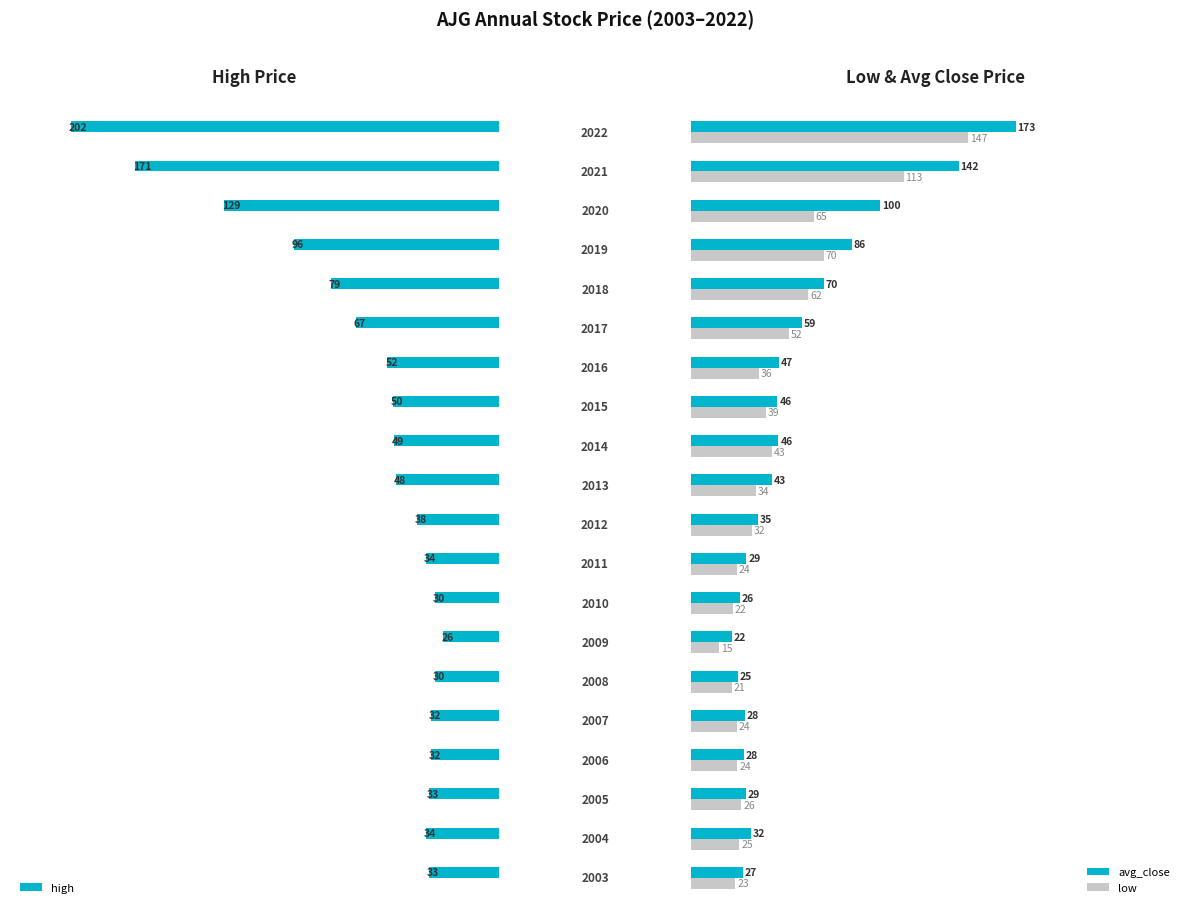

The low series shows 62.0 at 15. True or false?

True